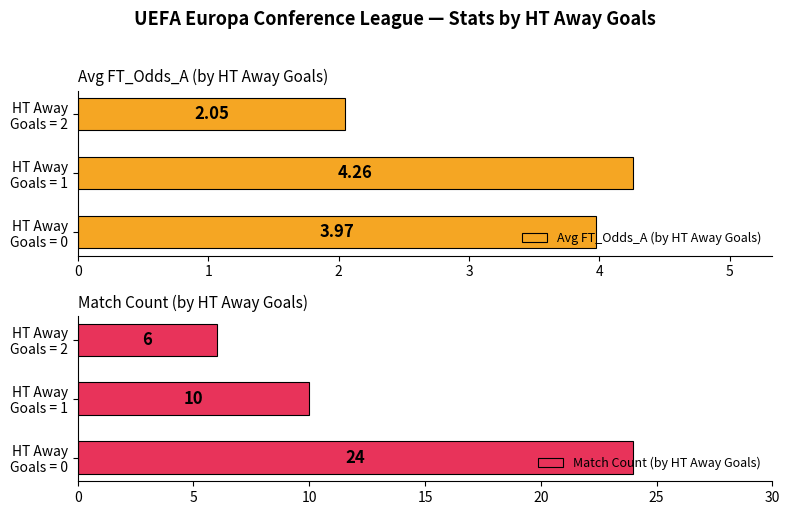

What are all the series names shown in the legend?

Avg FT_Odds_A (by HT Away Goals), Match Count (by HT Away Goals)